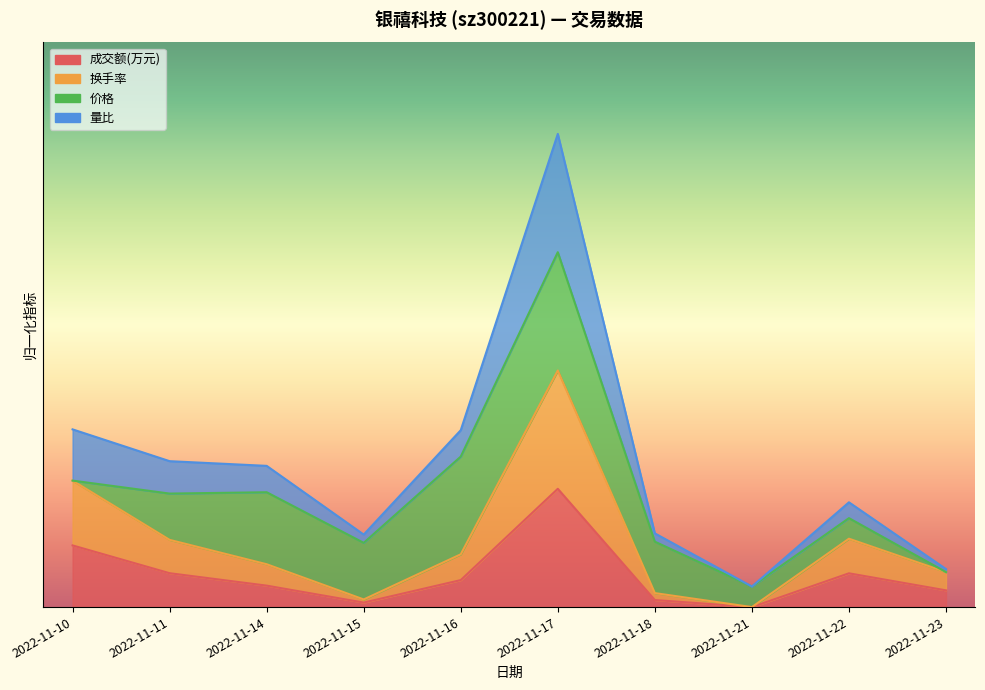

The value of 量比 at 2022-11-17 is 1.2. True or false?

False